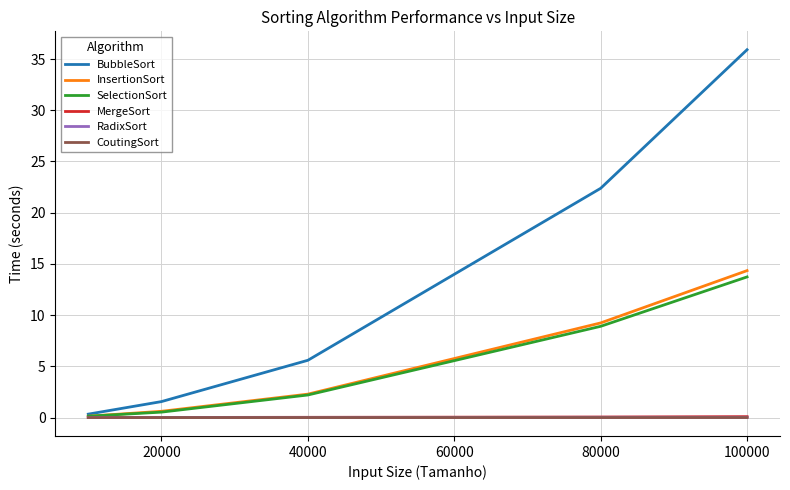

True or false: BubbleSort and RadixSort intersect in this chart.

False